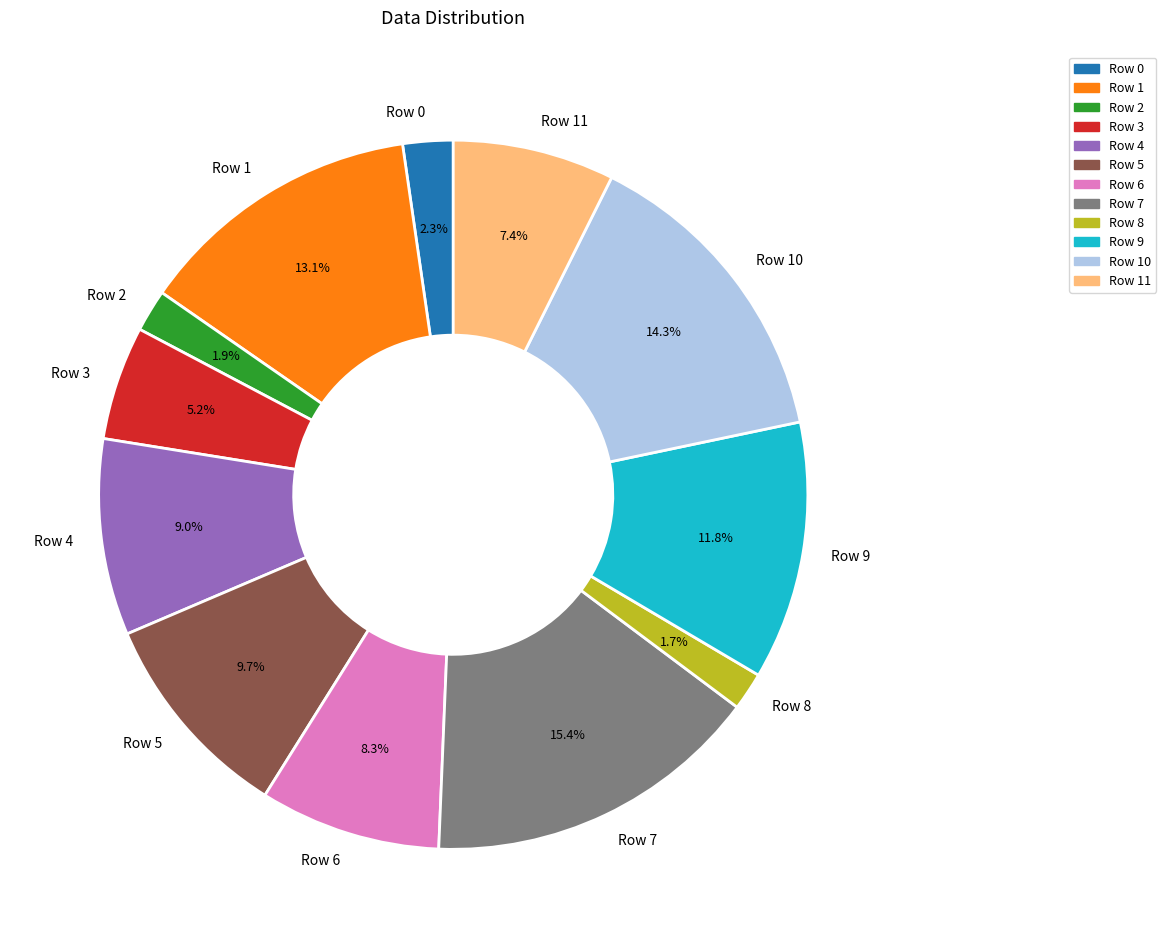

Is it true that Row 1 is 13% of the pie?

True